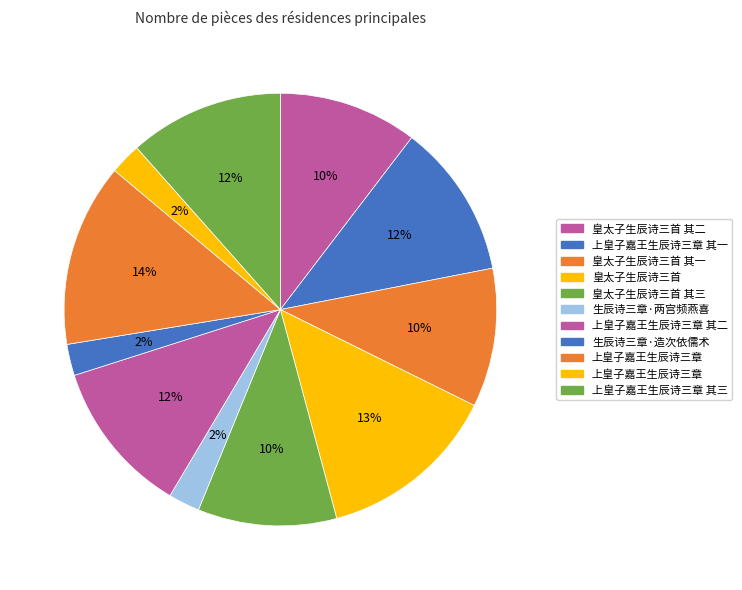

How many segments does this pie chart have?

11